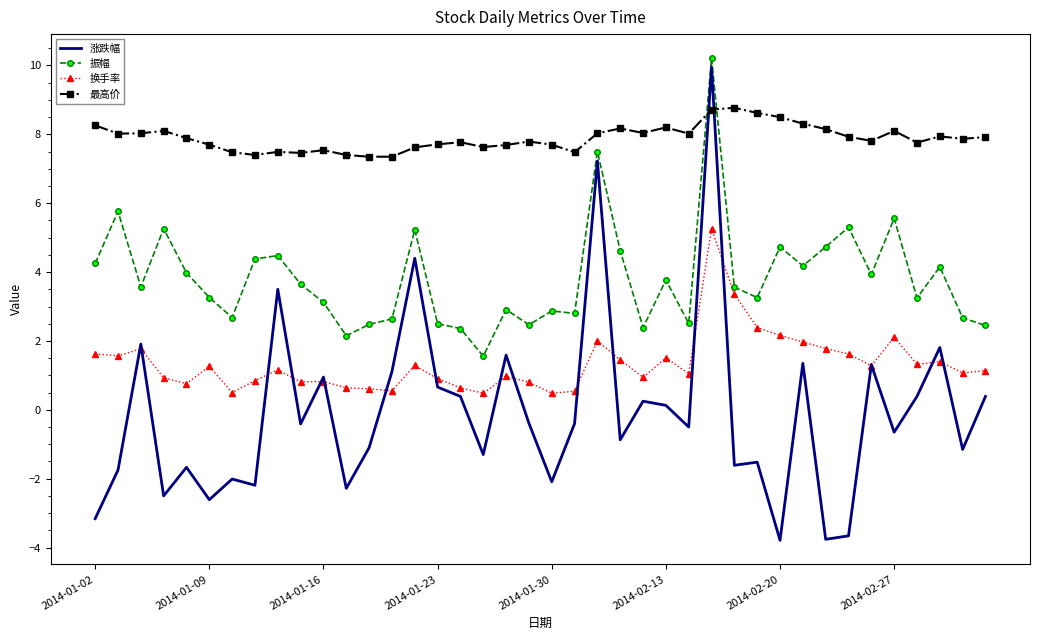

What is the difference between the maximum and second lowest values in the 换手率 series?

4.8